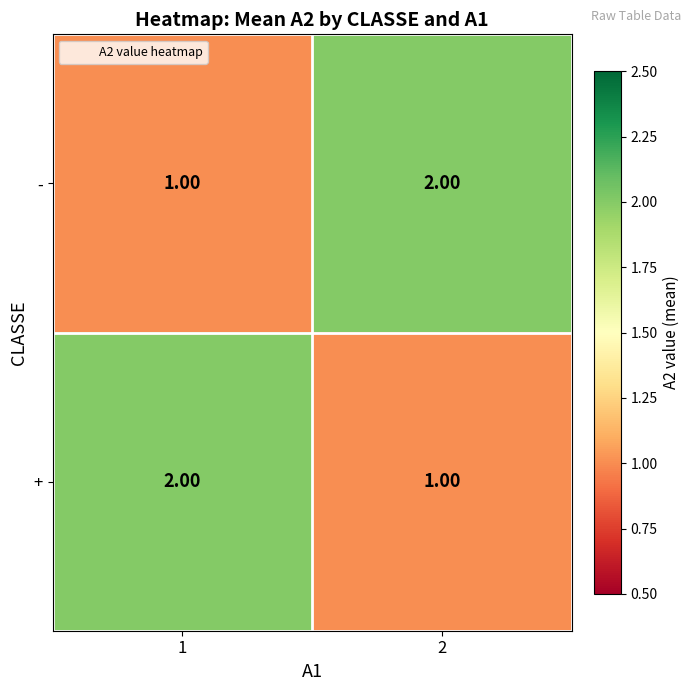

At 2, list the series in order from largest to smallest.

-, +